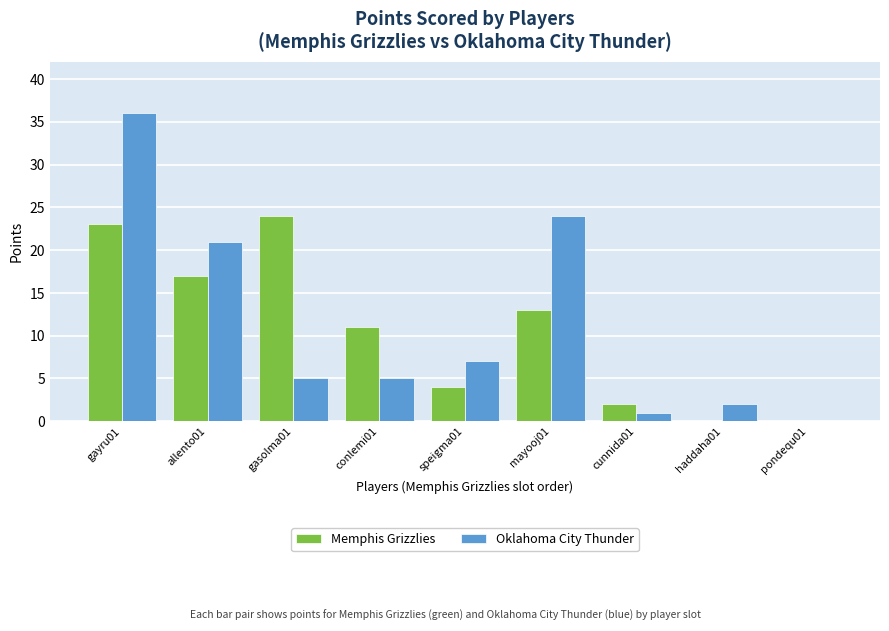

Reading left to right, what are all the values shown in this chart?

Memphis Grizzlies: gayru01=23	allento01=17	gasolma01=24	conlemi01=11	speigma01=4	mayooj01=13	cunnida01=2	haddaha01=0	pondequ01=0
Oklahoma City Thunder: gayru01=36	allento01=21	gasolma01=5	conlemi01=5	speigma01=7	mayooj01=24	cunnida01=1	haddaha01=2	pondequ01=0